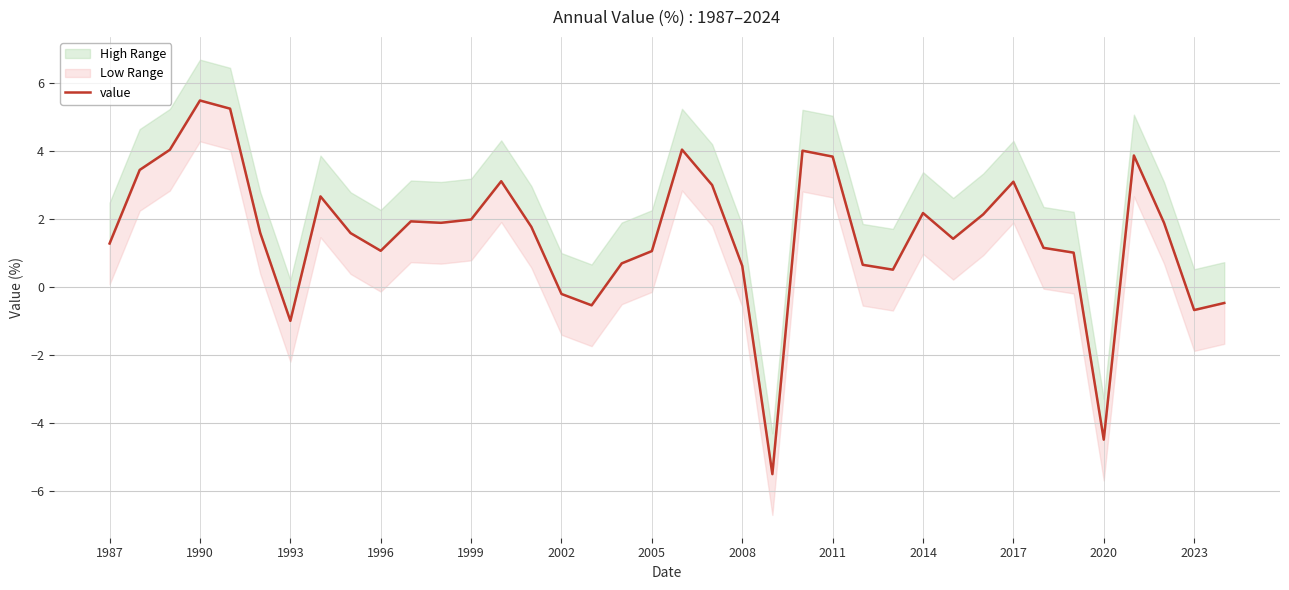

What position from the right is 19?

19